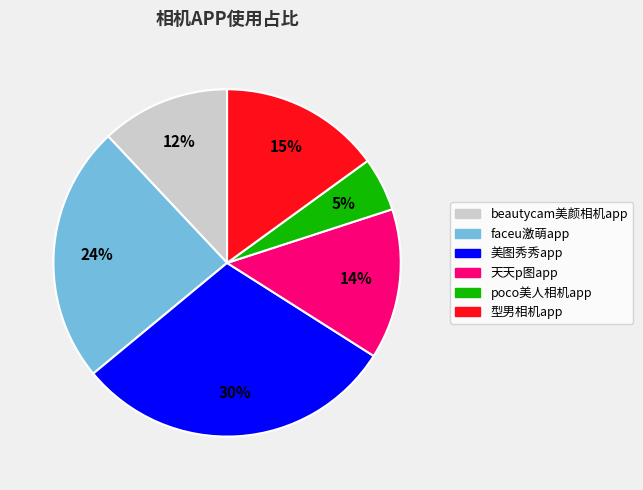

To the nearest percent, what is the average slice percentage?

17%